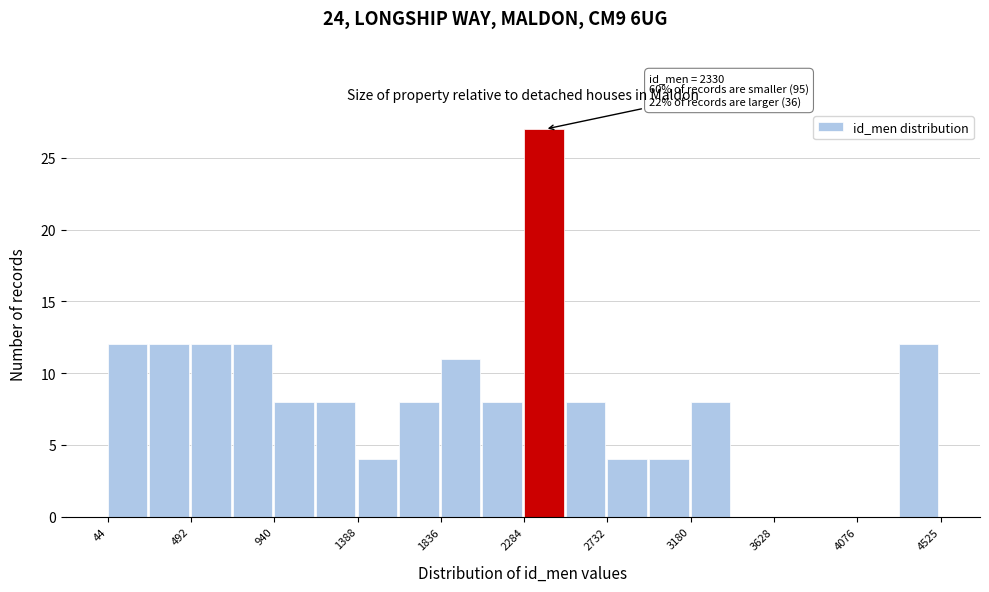

Which range on the x-axis has the tallest bar?

2300 to 2500